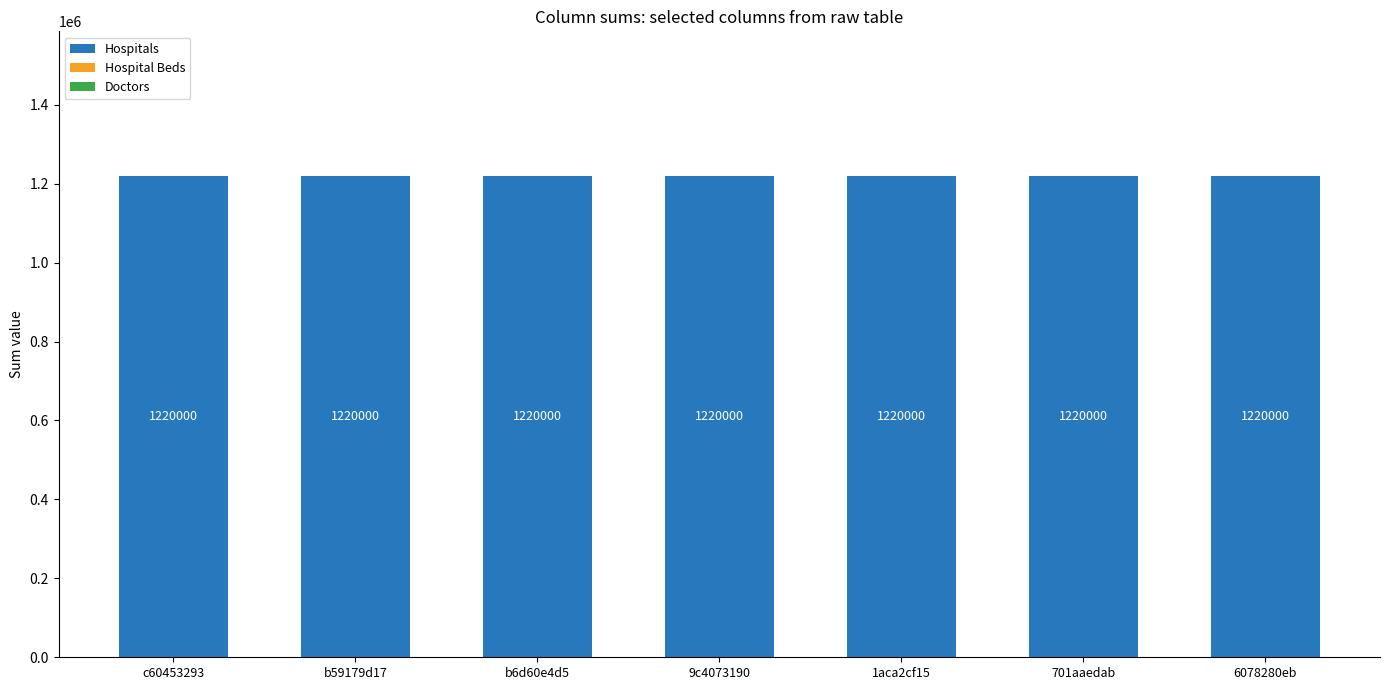

What position from the left is b6d60e4d5?

3